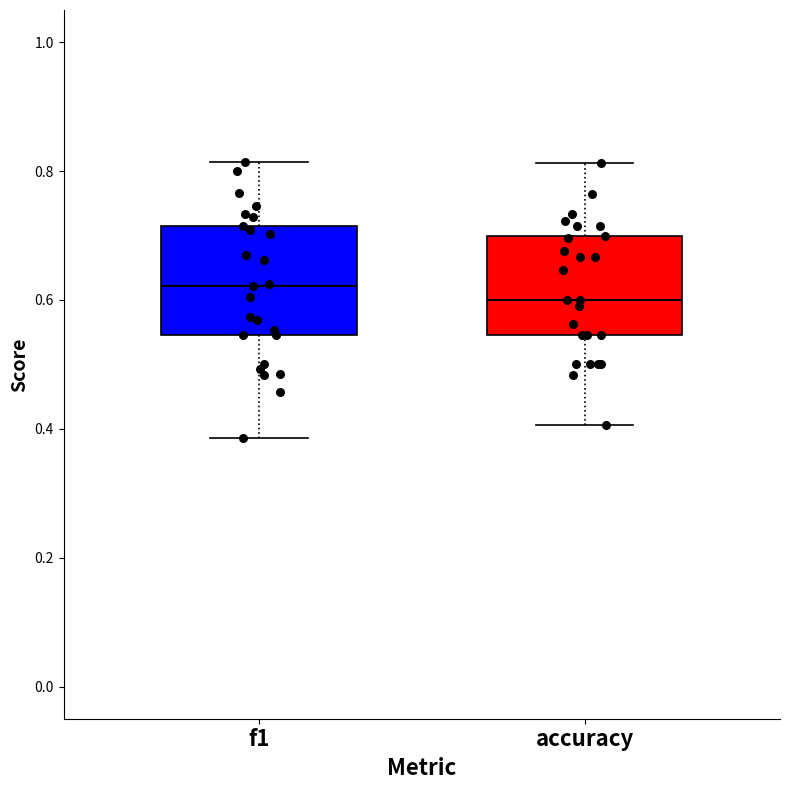

Where does the lower whisker of the box for f1 end on the y-axis? The values are not printed on the chart, so give them approximately, as read against the axis.

0.38